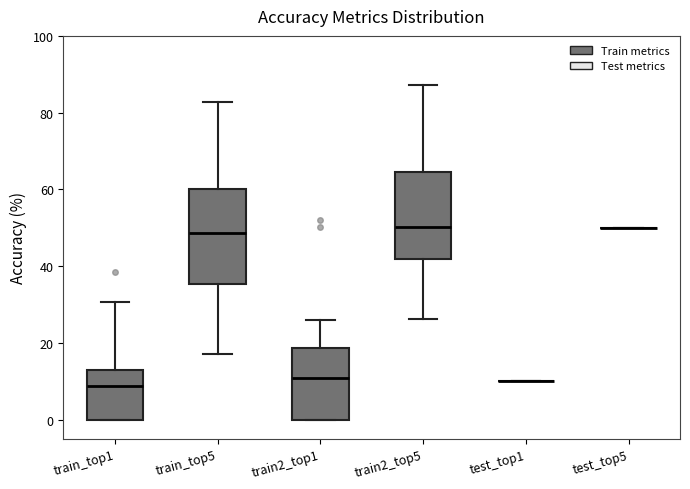

Reading left to right, read every box against the y-axis: the position of its median line, the range the box covers, and the ends of its whiskers. The values are not printed on the chart, so give them approximately, as read against the axis.

train_top1: median 8, box 0 to 14, whiskers 0 to 30
train_top5: median 48, box 36 to 60, whiskers 18 to 82
train2_top1: median 10, box 0 to 18, whiskers 0 to 26
train2_top5: median 50, box 42 to 64, whiskers 26 to 88
test_top1: box collapsed to a line at 10, whiskers 10 to 10
test_top5: box collapsed to a line at 50, whiskers 50 to 50